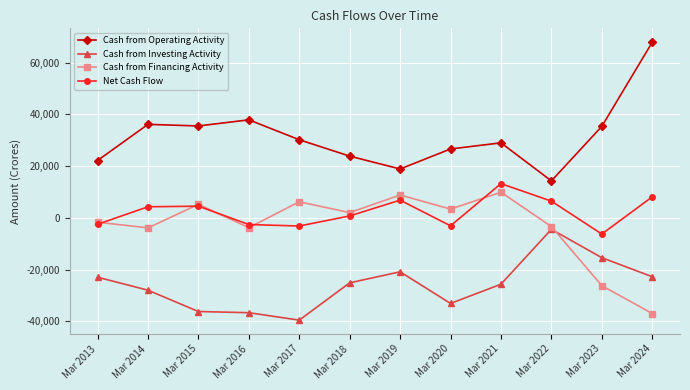

Rank the series by their maximum value, from highest to lowest.

Cash from Operating Activity, Net Cash Flow, Cash from Financing Activity, Cash from Investing Activity